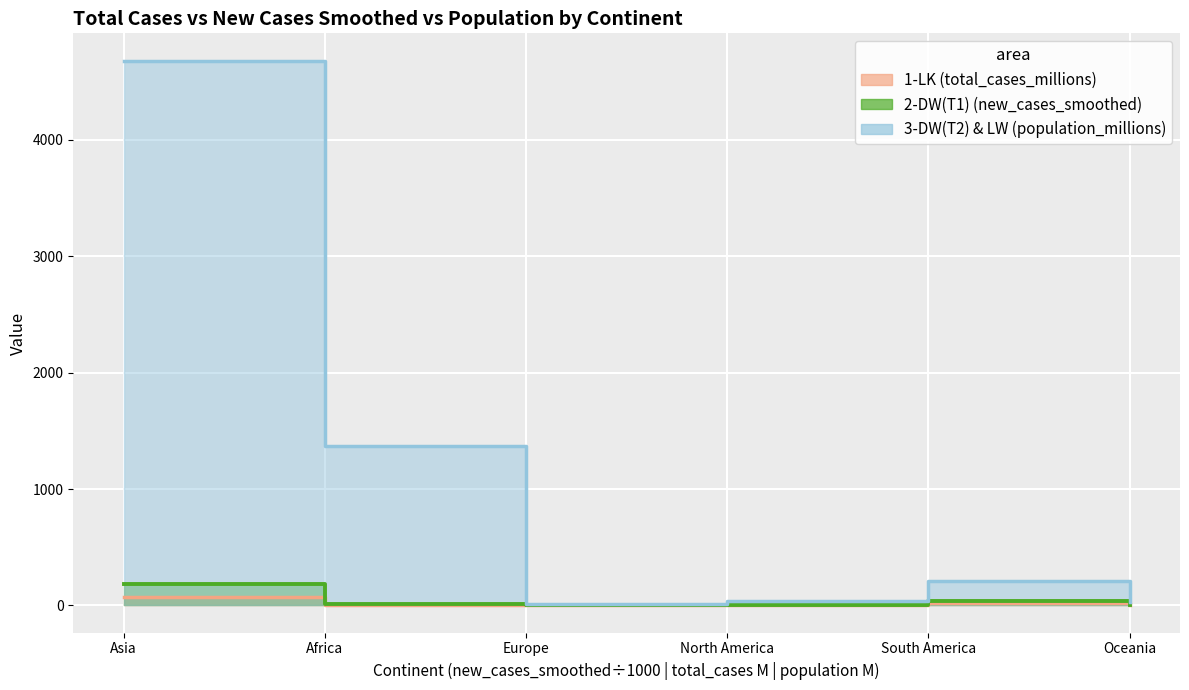

Where does the 1-LK (total_cases_millions) series first go above 8?

Asia